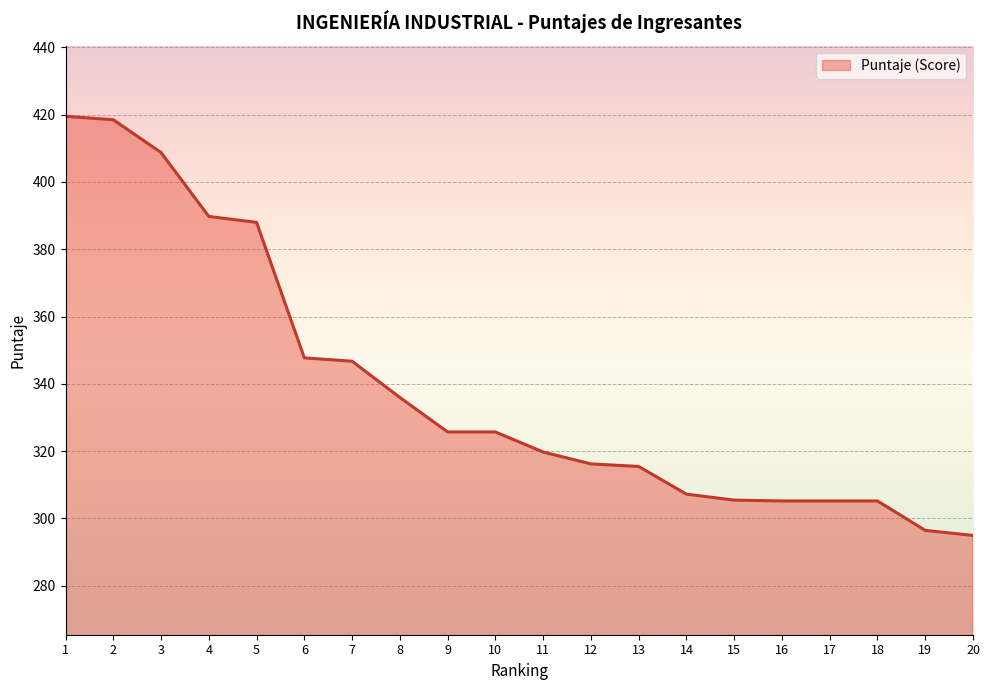

What is the maximum value shown in the chart?

419.5